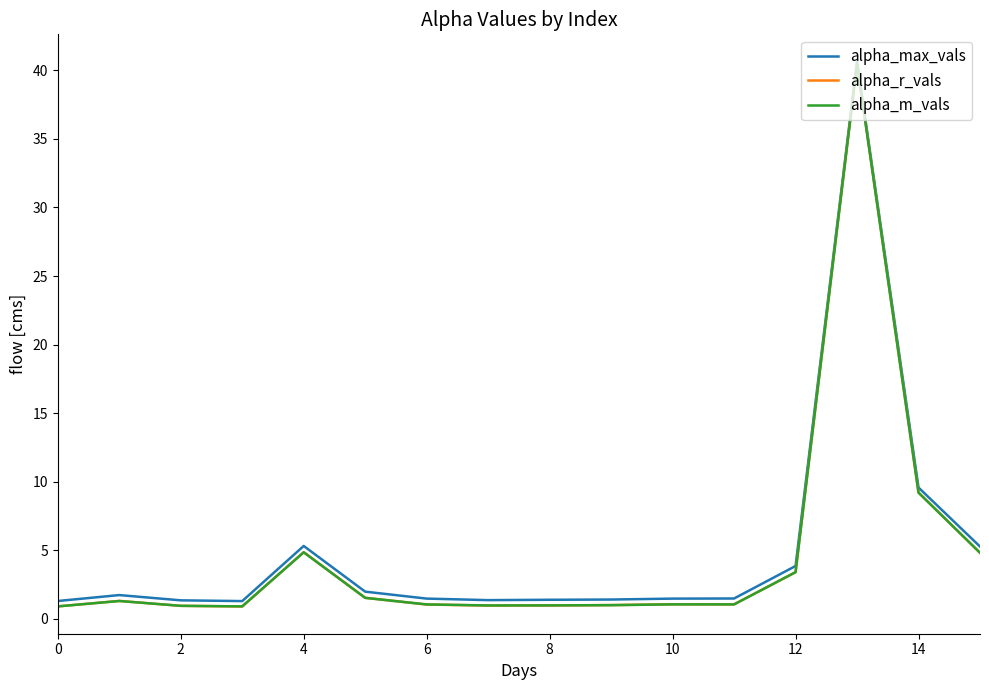

True or false: alpha_m_vals has more than 1 points higher than both neighbors.

True